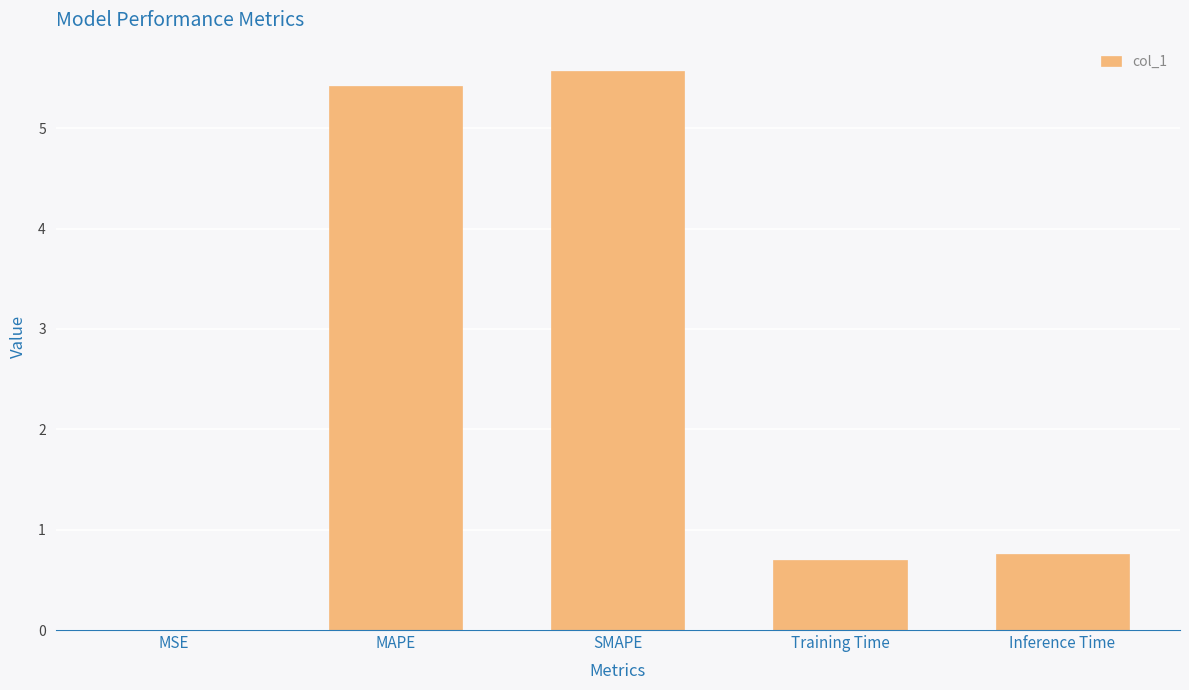

What is the average value?

2.5